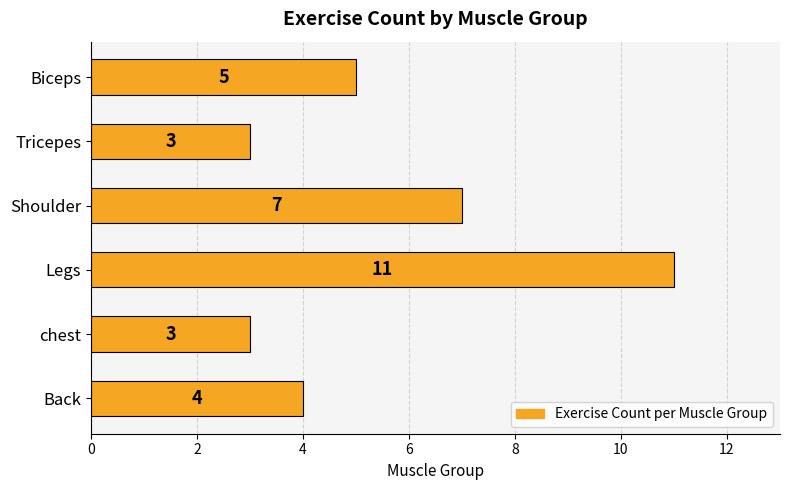

Does the chart contain any negative values?

No